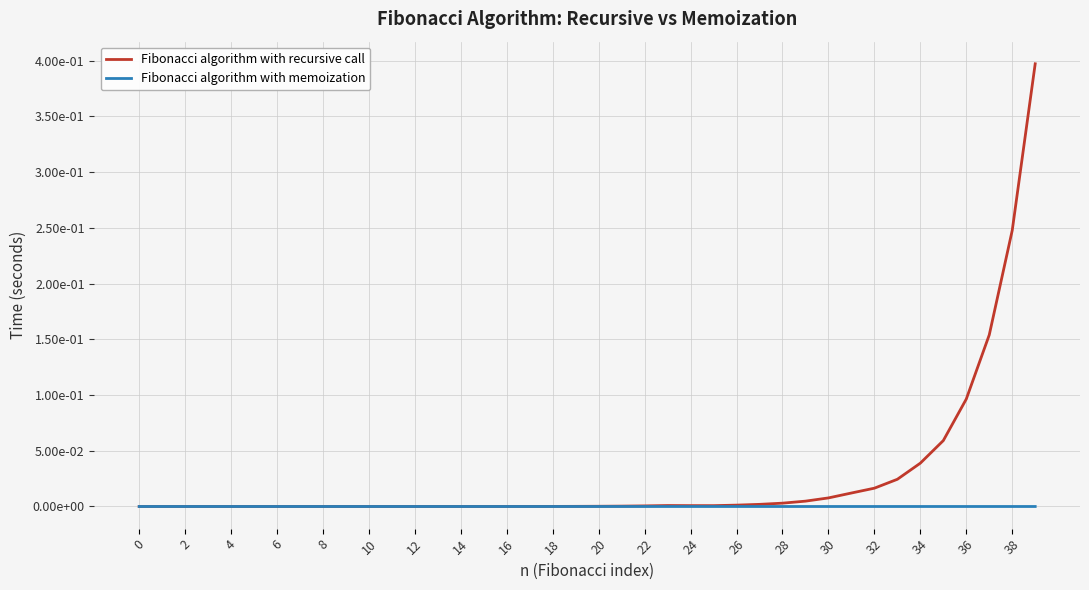

At which category does Fibonacci algorithm with memoization reach its first local valley?

16